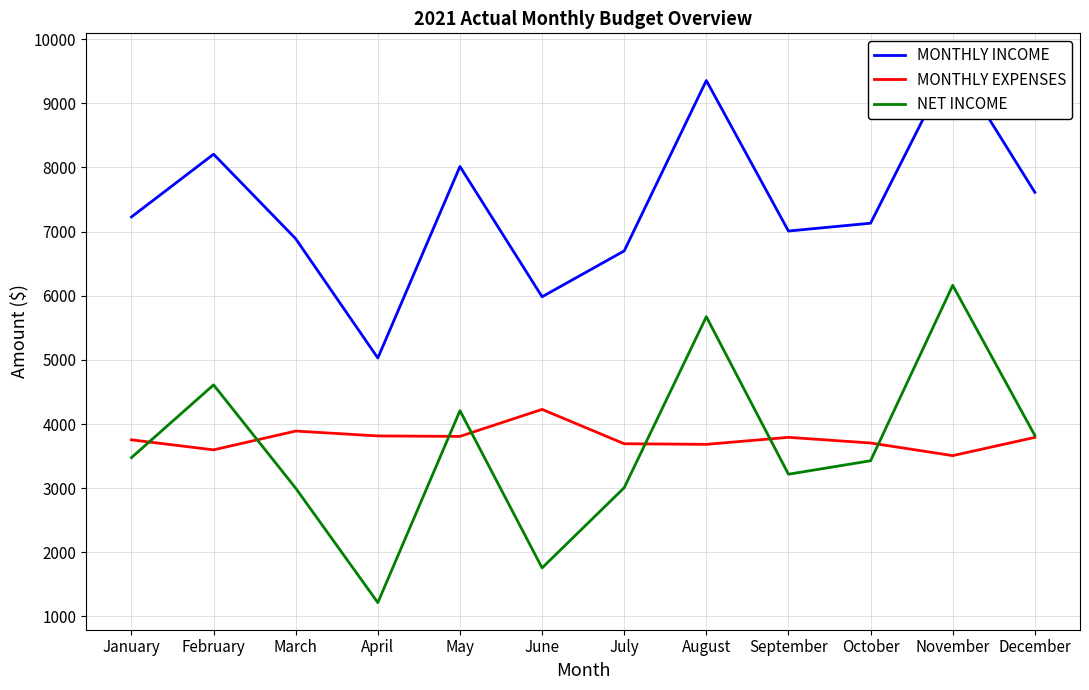

What is the total value across all series at January?

14458